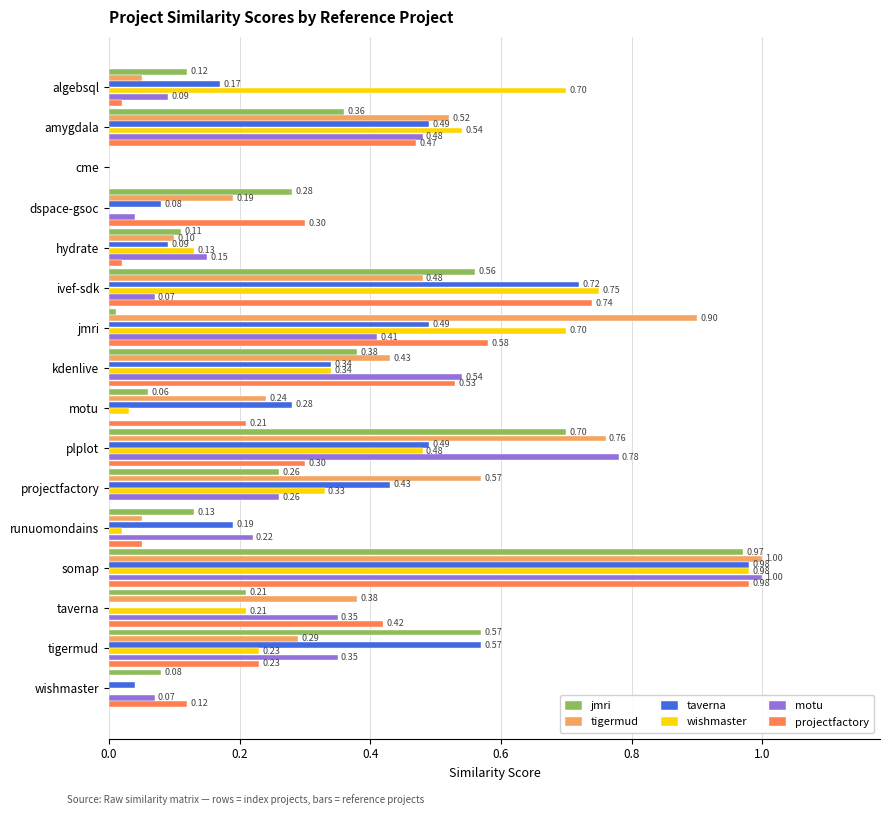

What is the average value of the taverna series?

0.3